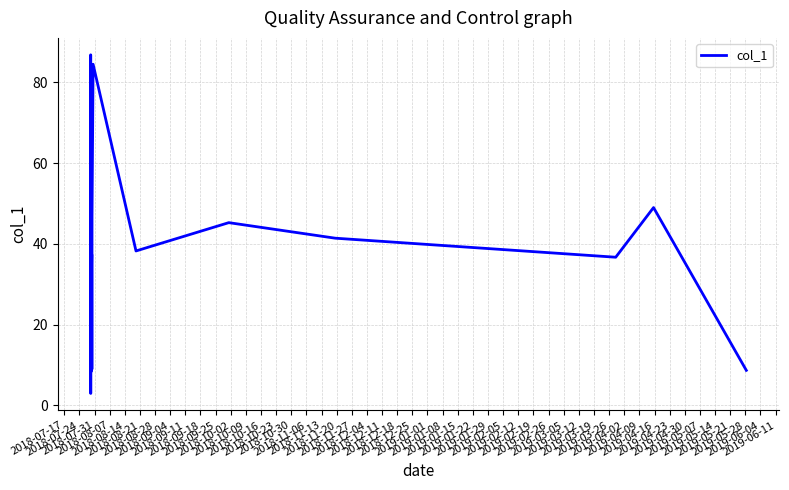

What is the difference between the maximum and minimum values?

83.9